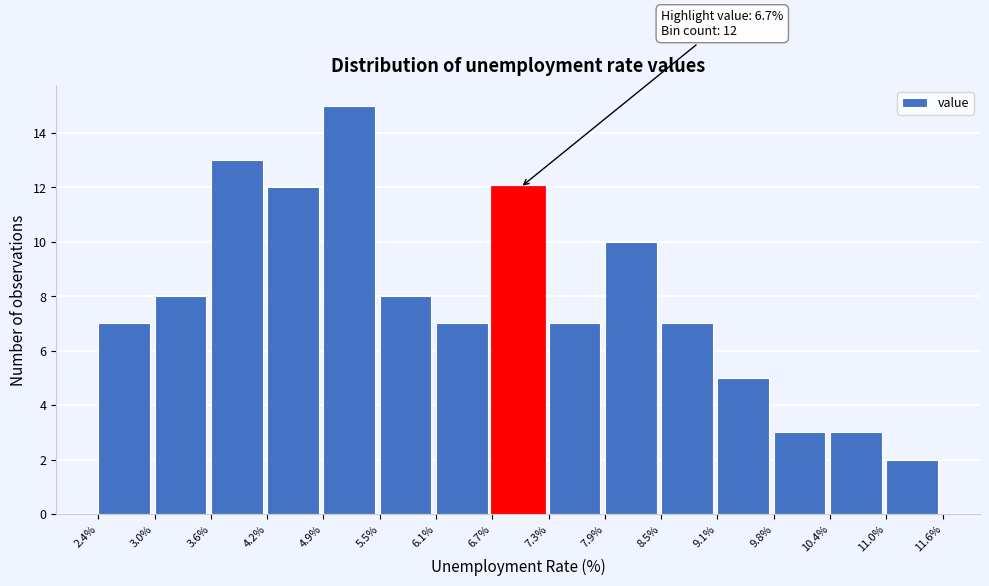

Over which range of the x-axis is the bar tallest?

4.9% to 5.5%